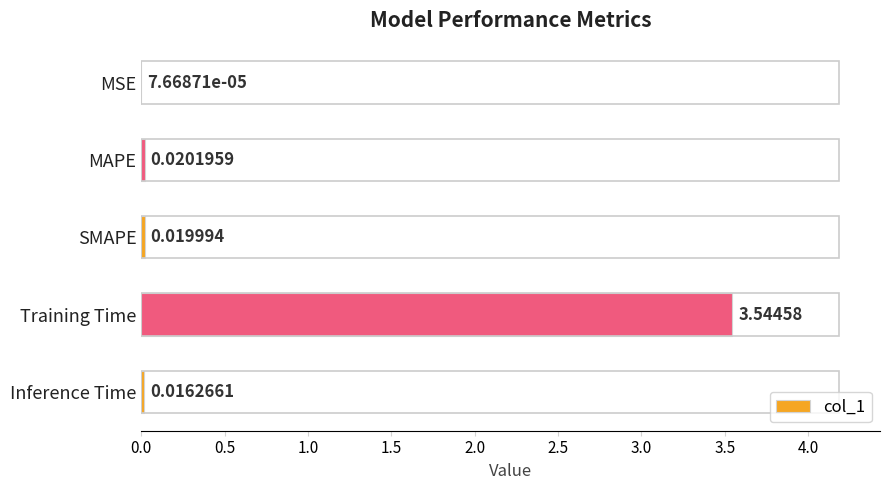

At which label is the value closest to 1?

MAPE